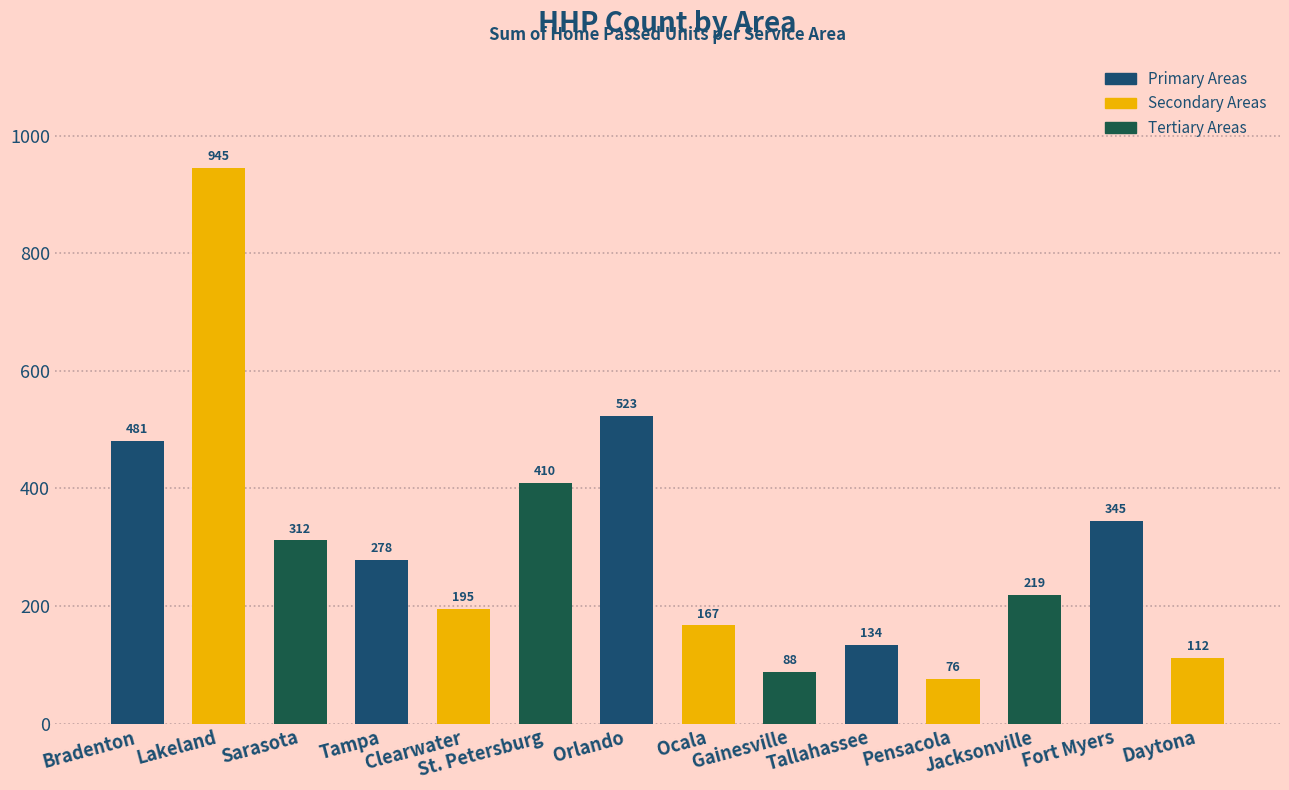

What is the difference between the values at Gainesville and Daytona?

24